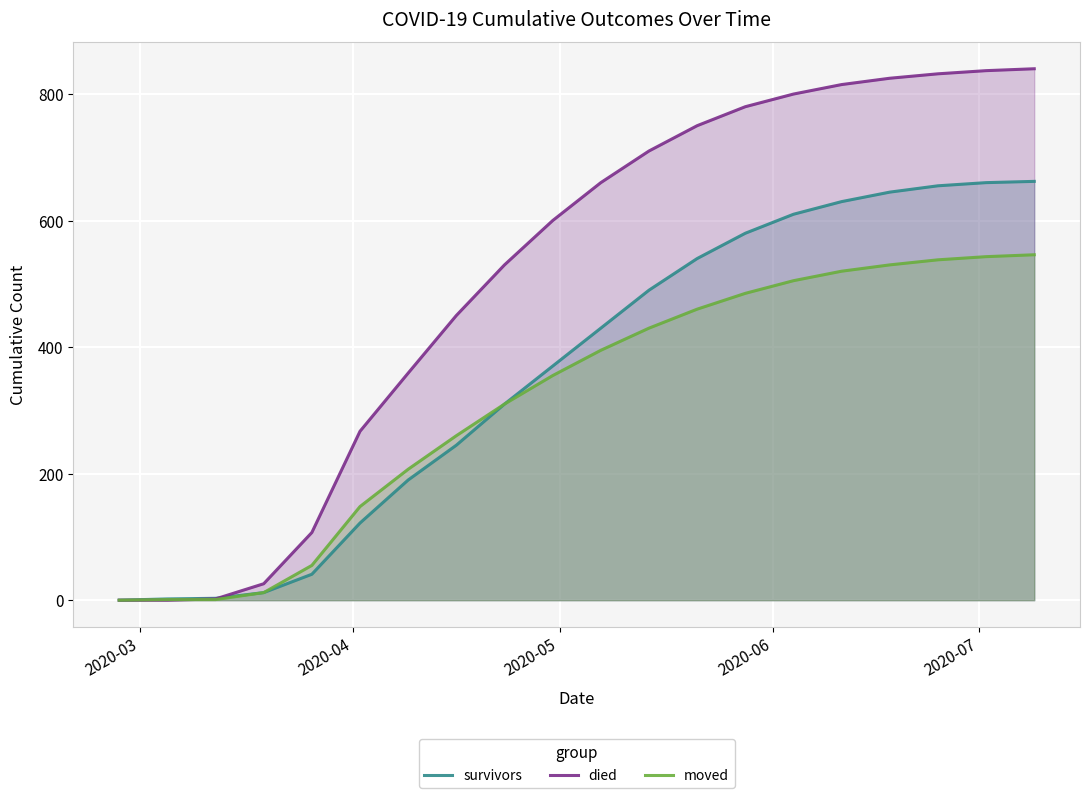

Which series has the largest range (max minus min)?

died